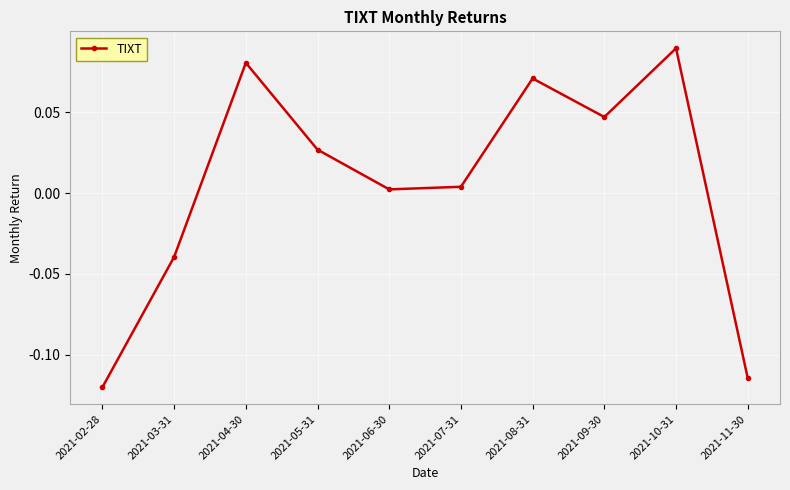

True or false: the data has more than 0 interior local peaks.

True